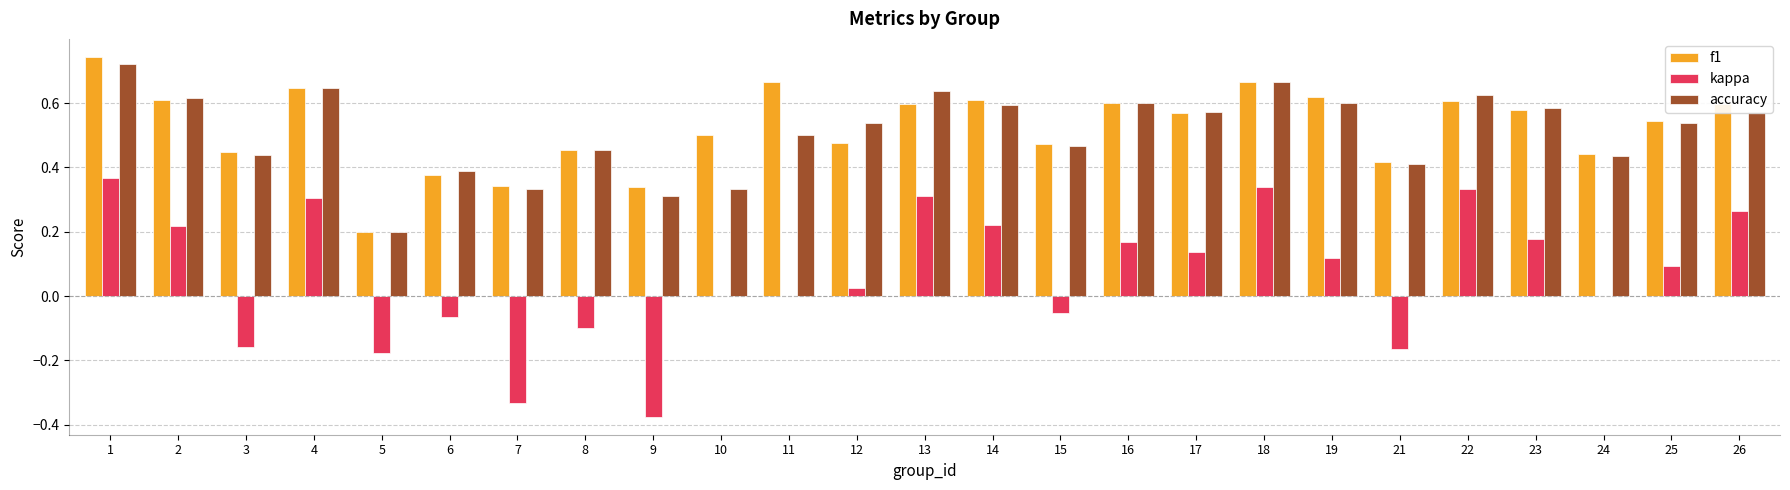

What are all the series names shown in the legend?

f1, kappa, accuracy